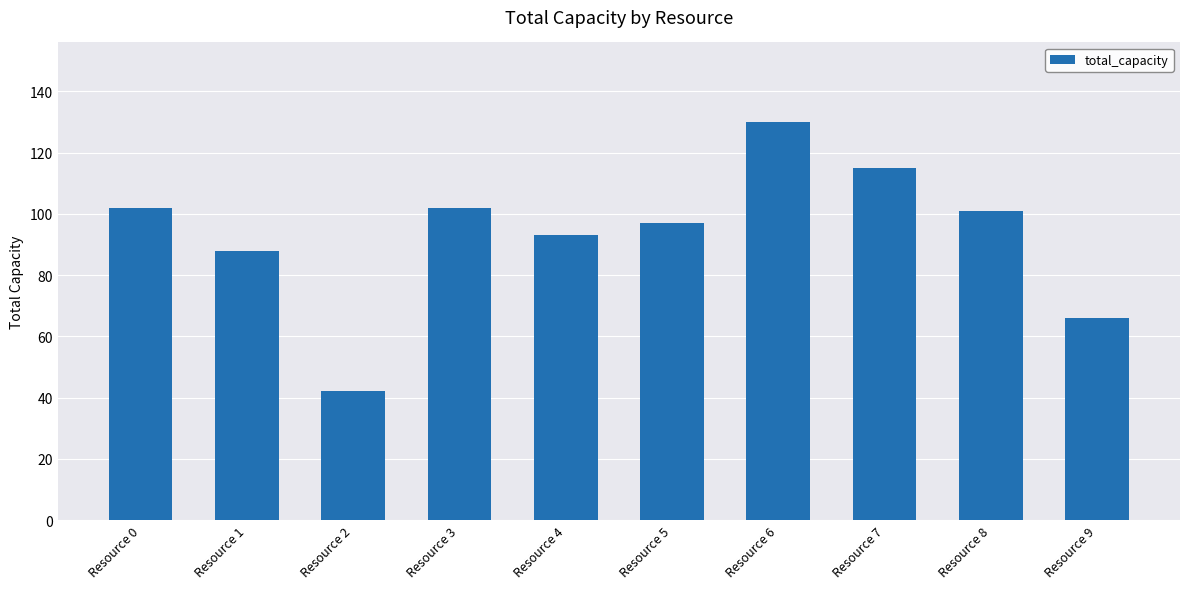

True or false: the data shows 9 at Resource 2.

False